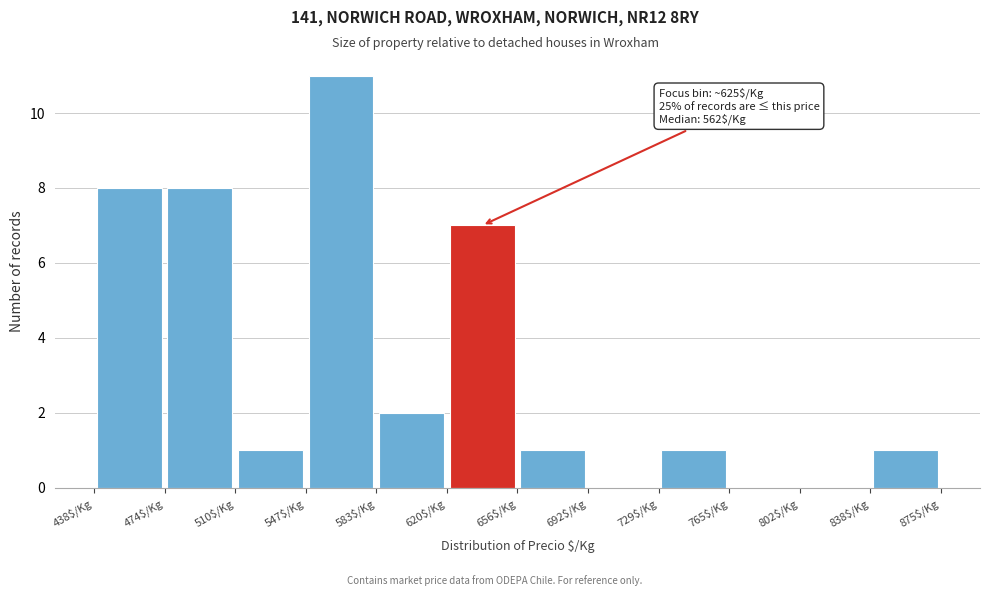

Which range on the x-axis has the tallest bar?

545 to 585